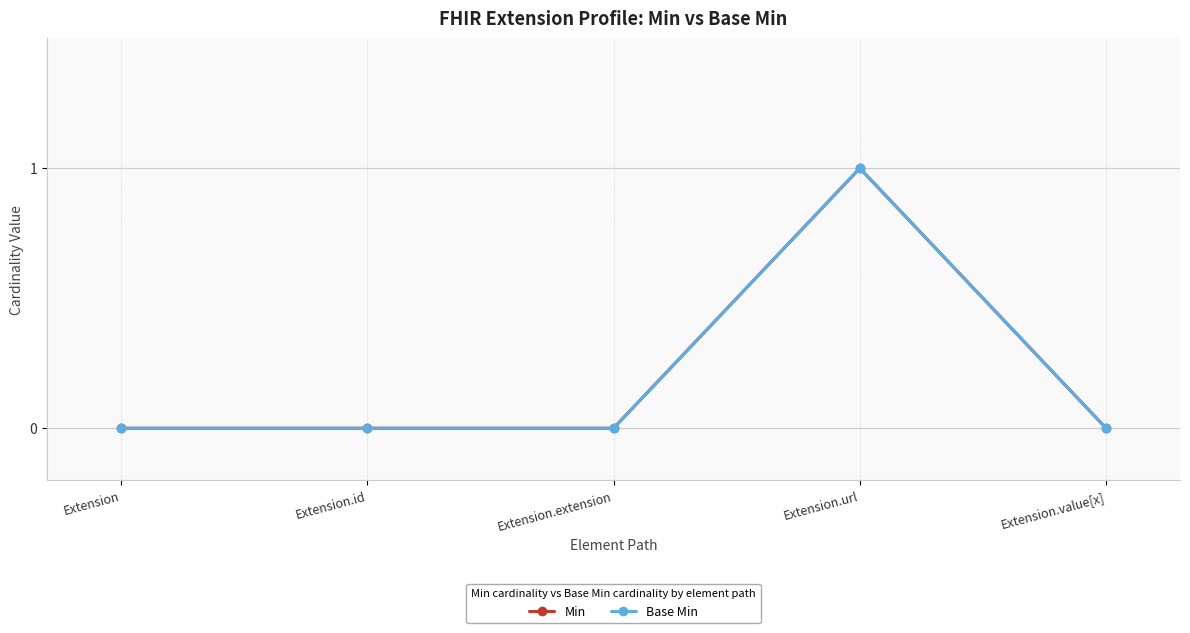

Does the chart have visible grid lines?

Yes